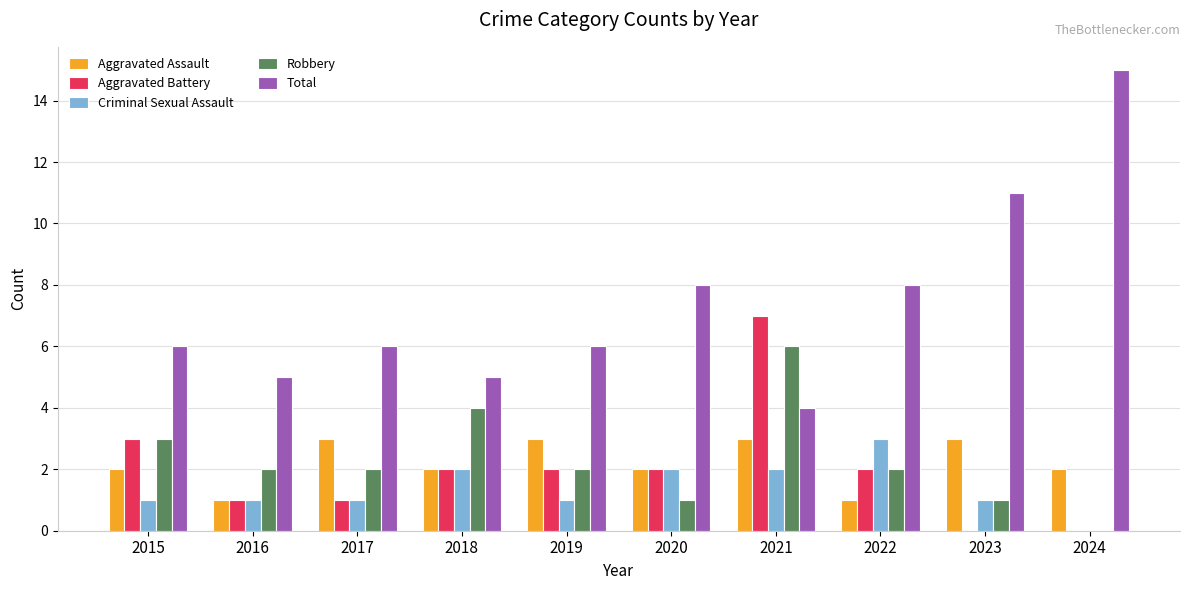

What are all the series names shown in the legend?

Aggravated Assault, Aggravated Battery, Criminal Sexual Assault, Robbery, Total